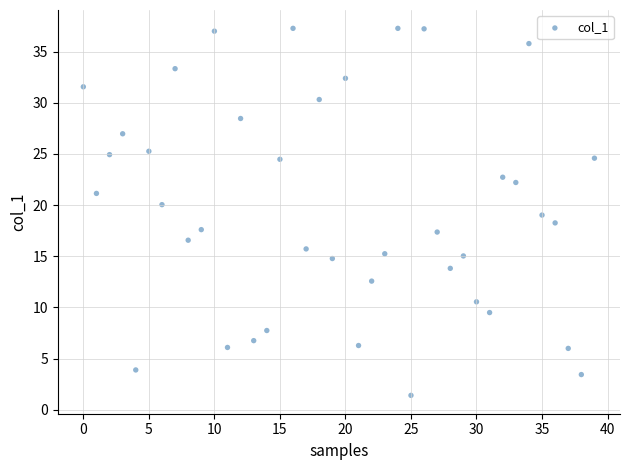

What is the range of Y values (max minus min)?

35.9